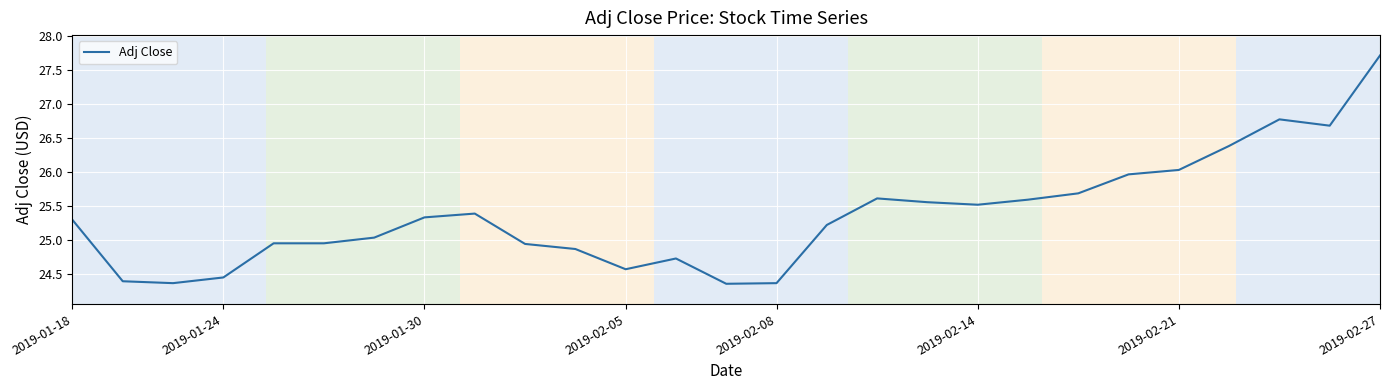

What is the difference between the maximum and minimum values?

3.4